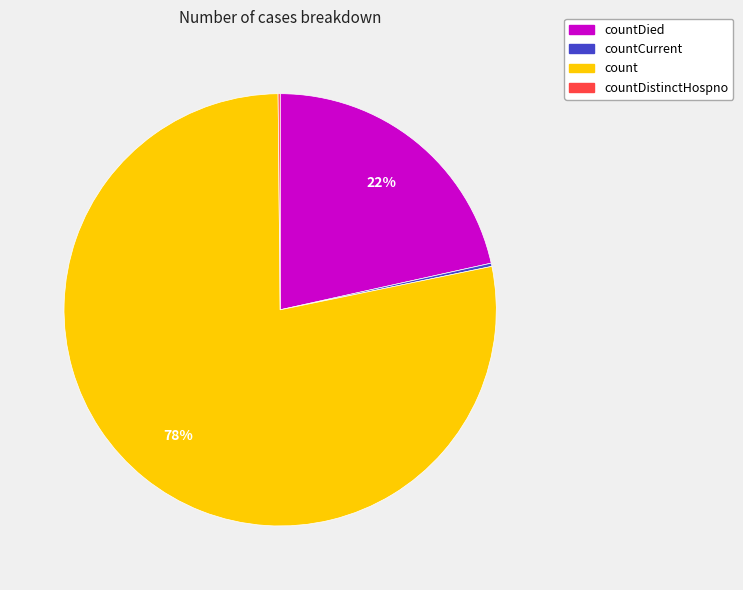

To the nearest percent, what is the difference between the largest and smallest slice percentages?

78%